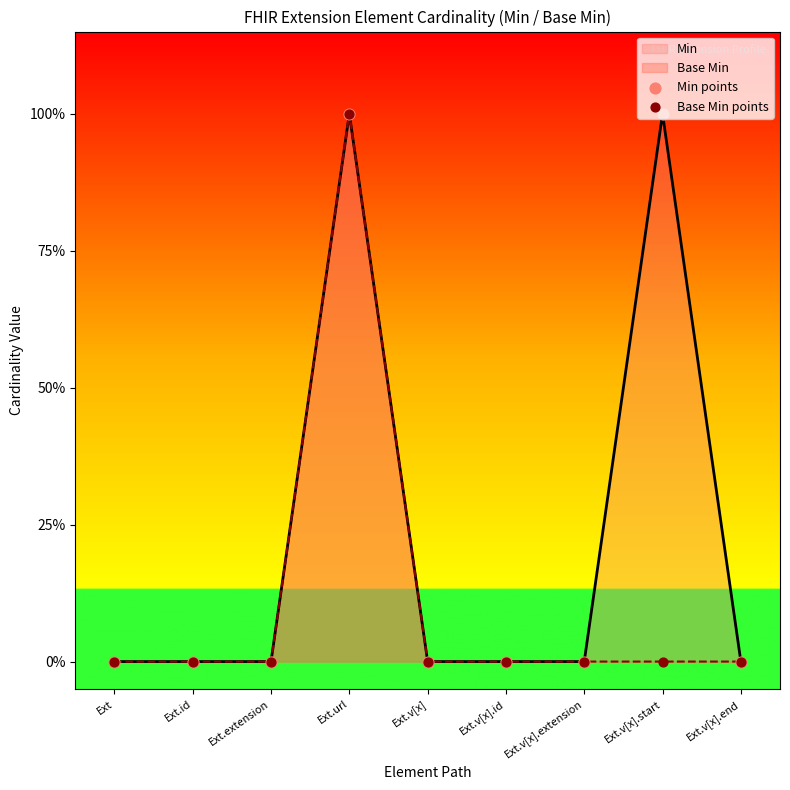

Which series has the largest Y range (max minus min)?

Min points